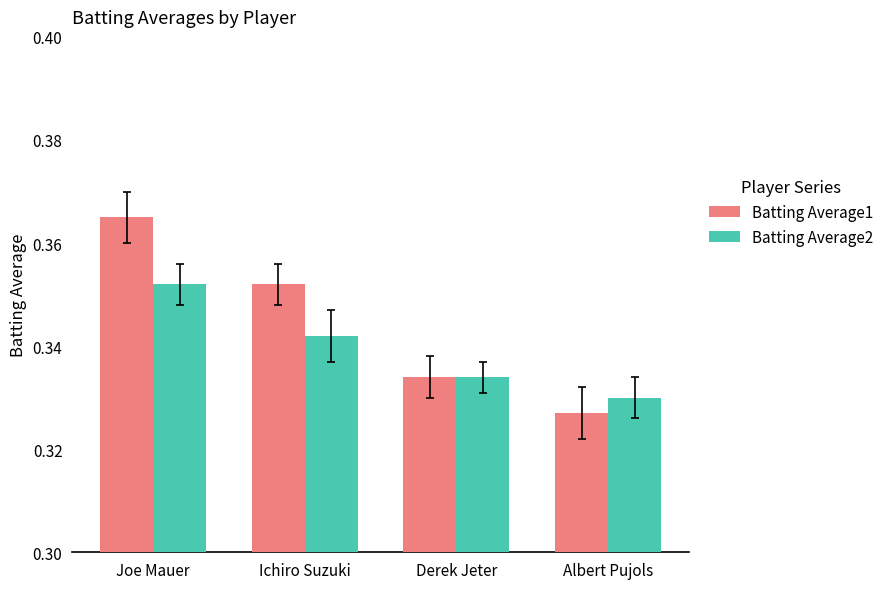

What is the sum of the Batting Average1 values at Albert Pujols and Joe Mauer?

0.7